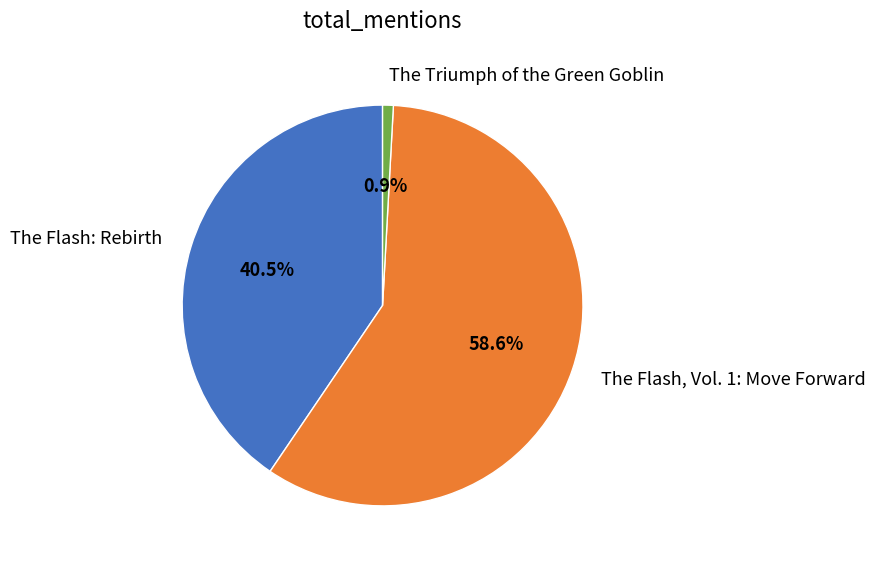

How many slices are in this pie chart?

3